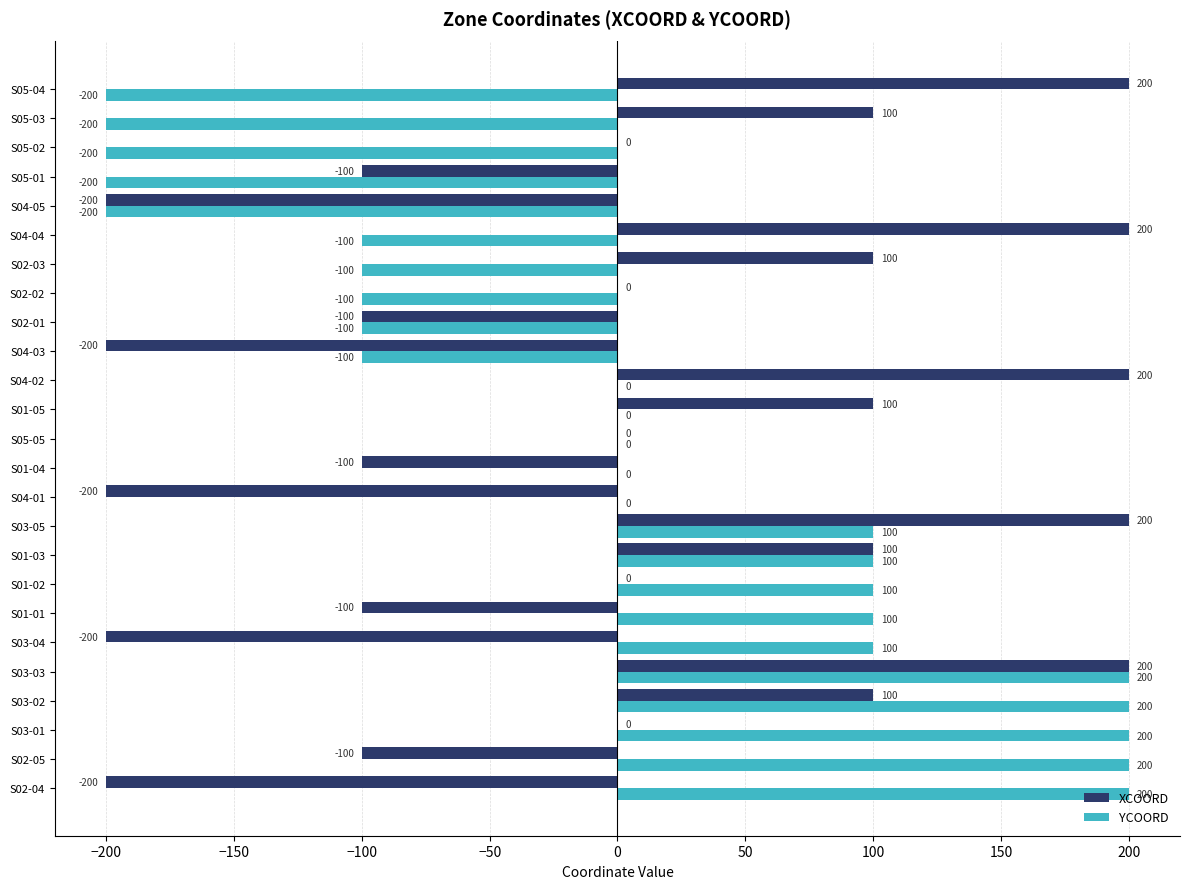

Read the XCOORD value at S01-01.

-100